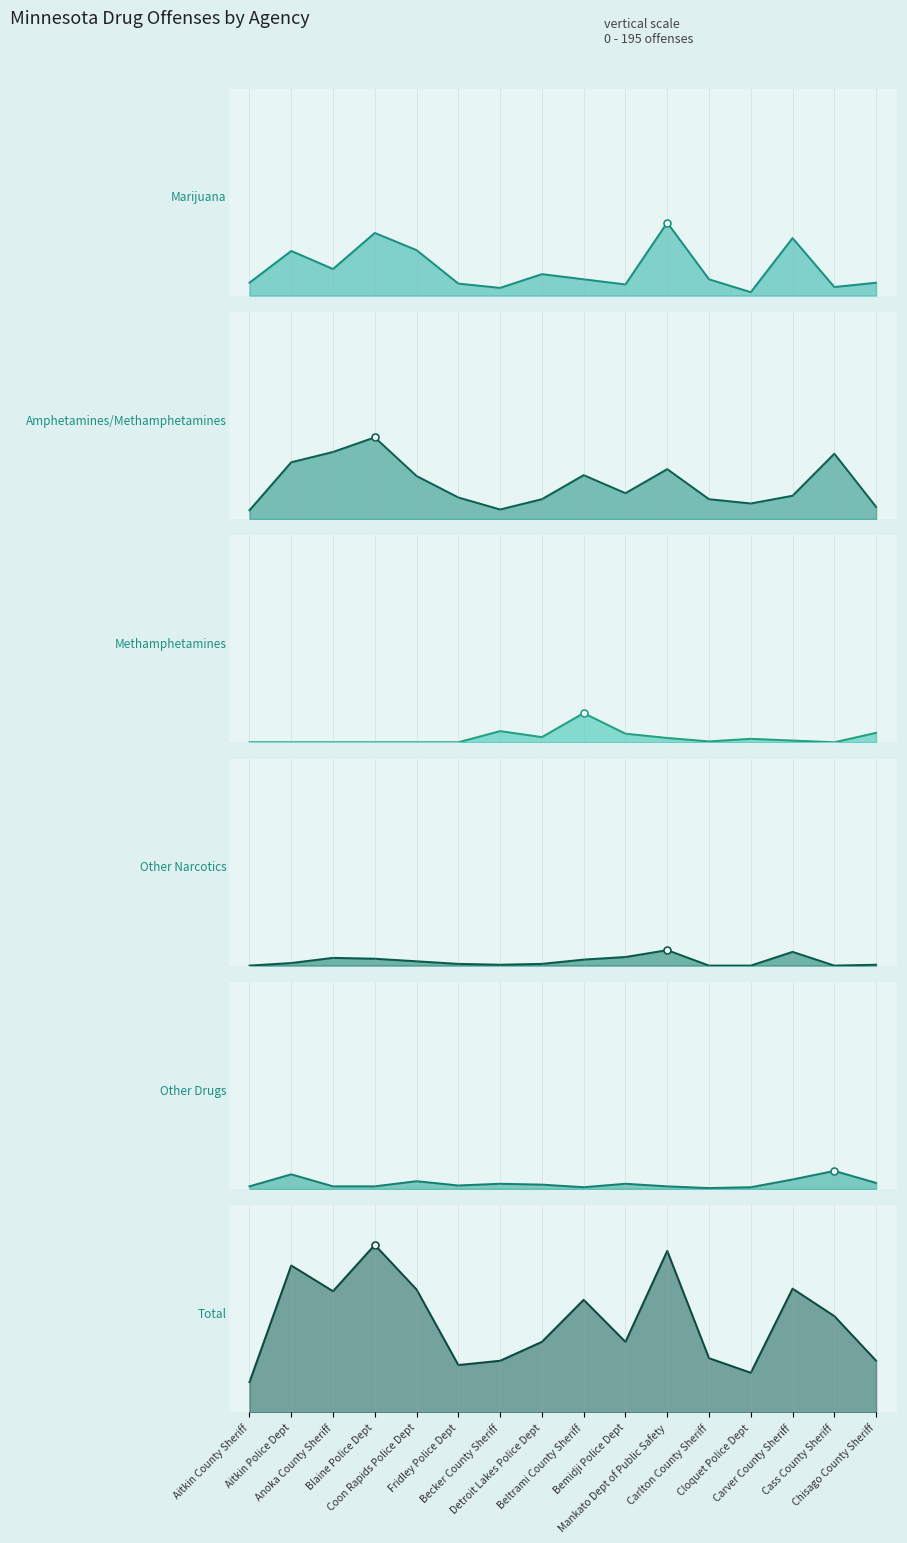

Count the number of data series in this chart.

6